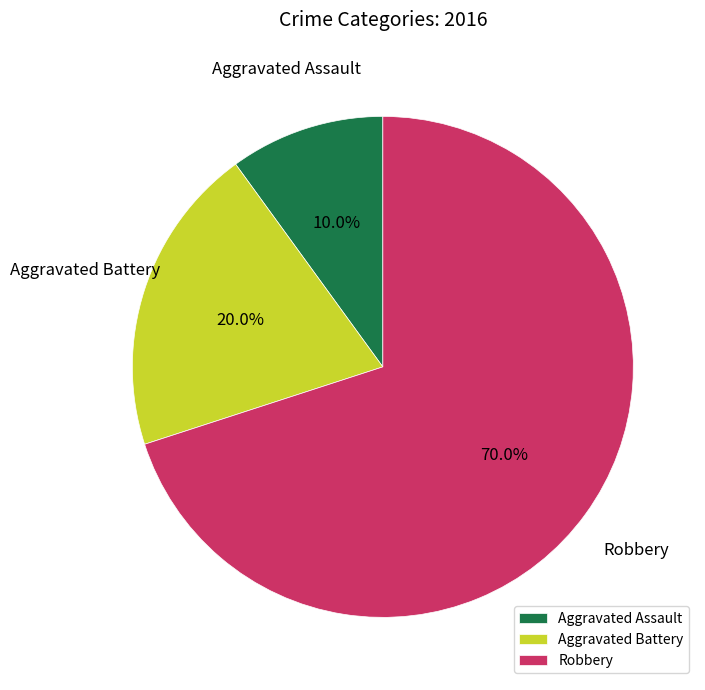

What percentage is the Aggravated Battery slice, to the nearest percent?

20%